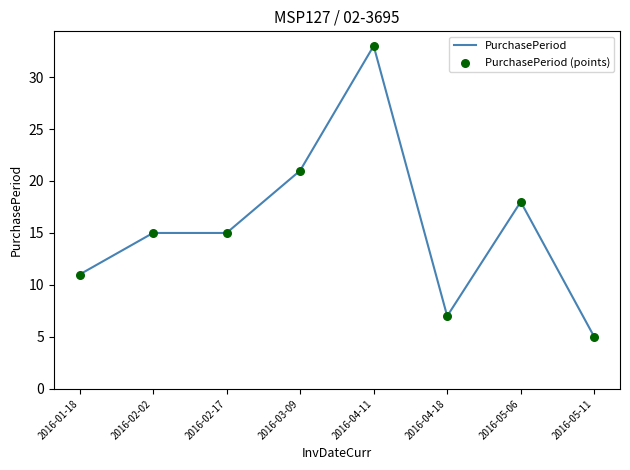

What is the change in value from 2016-03-09 to 2016-05-06?

-3